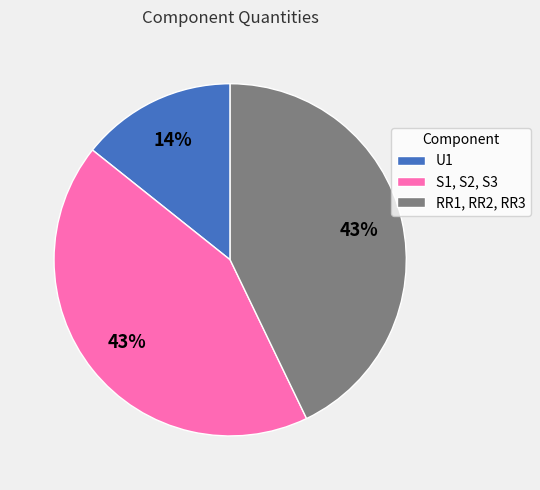

Between S1, S2, S3 and U1, which is larger?

S1, S2, S3